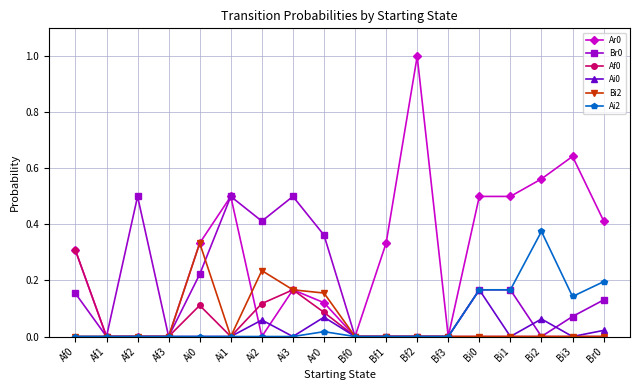

Is the value of Ai2 at Bi2 greater than the value of Ai0 at Bf3?

Yes